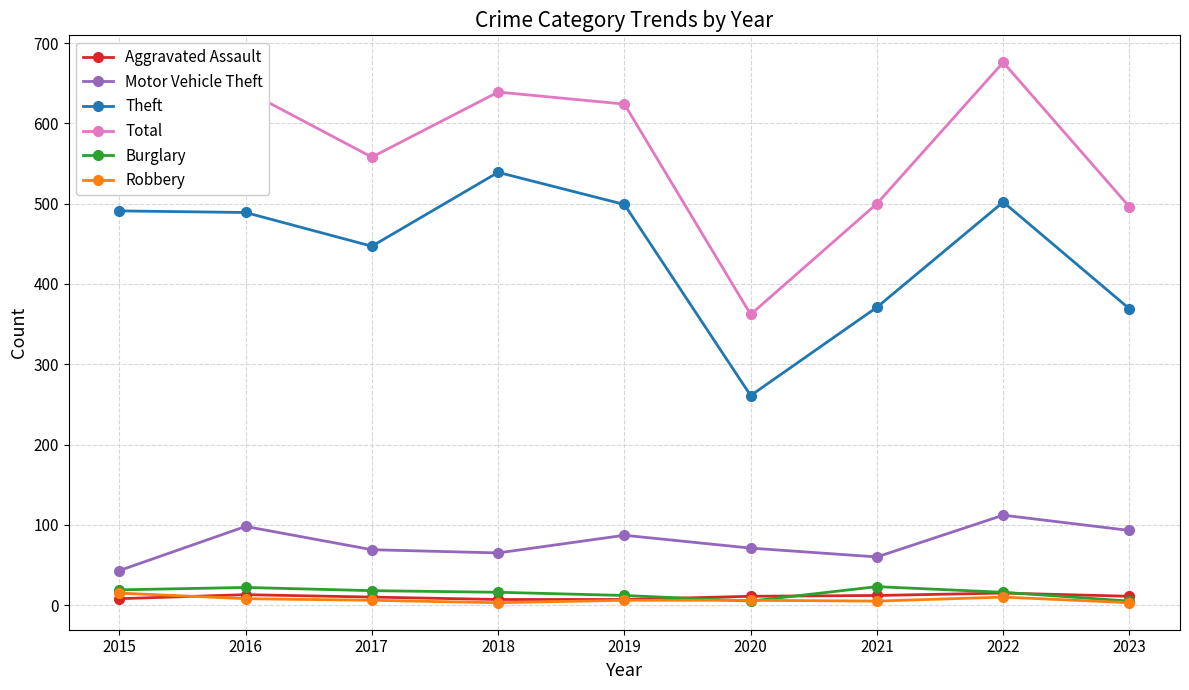

Is it true that Robbery equals 6 at 2020?

True